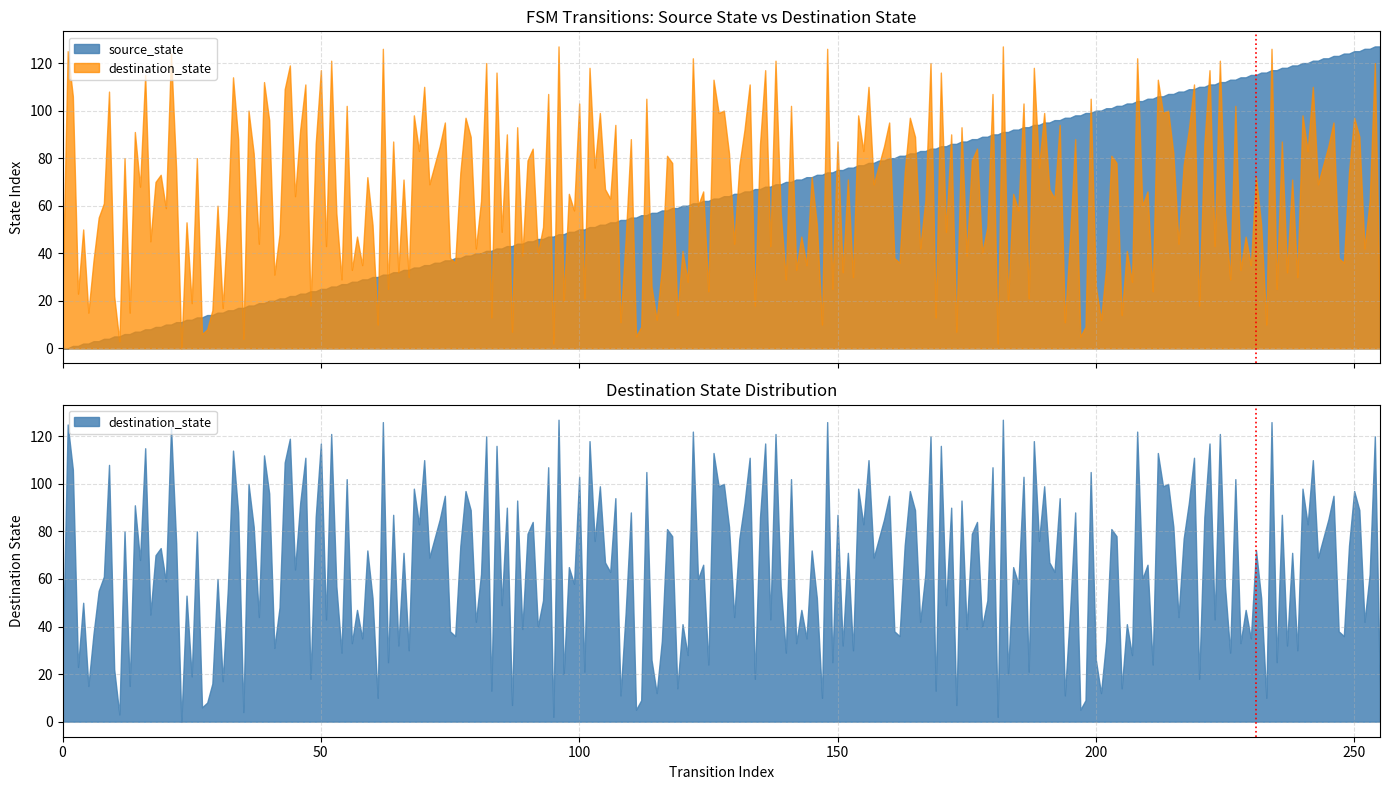

How many lines are shown in the chart?

1